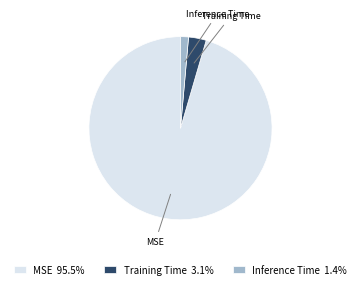

Which category has the biggest portion of the pie?

MSE